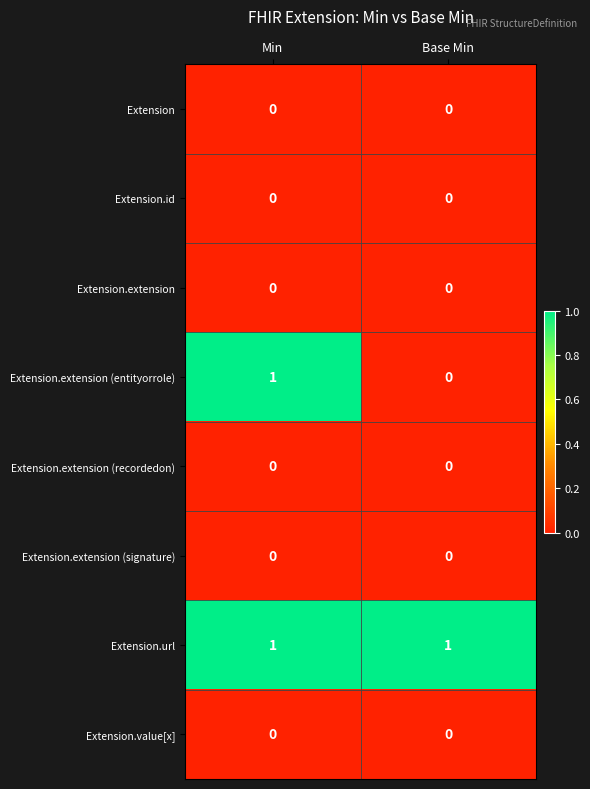

Which series has the largest total across all categories?

Extension.url